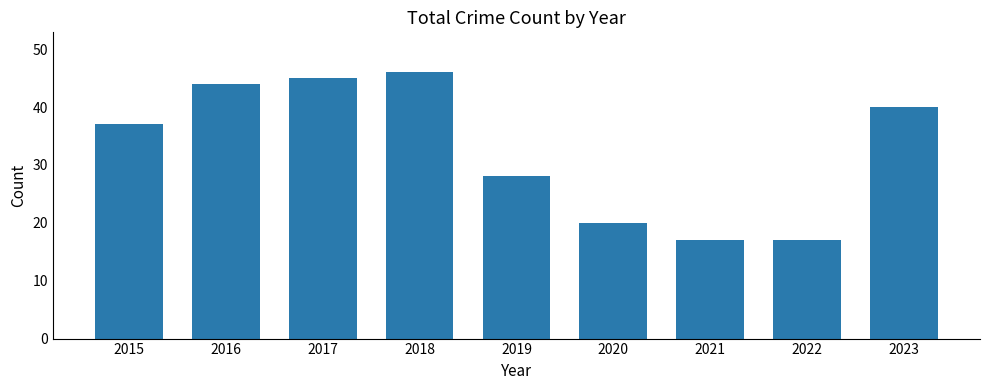

What is the value of the 2nd bar from the left?

44